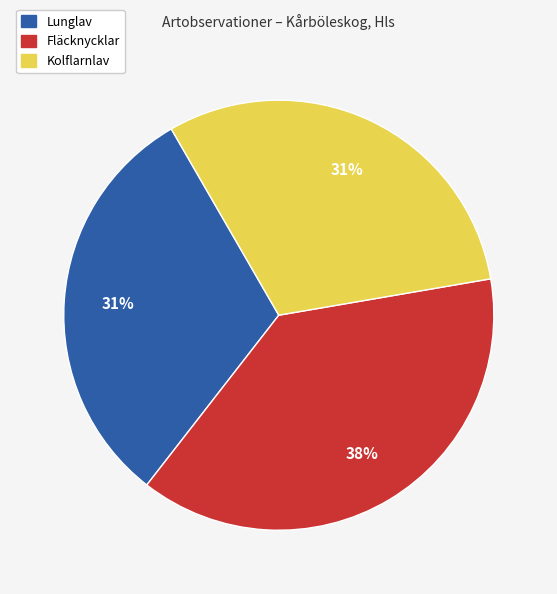

How many segments does this pie chart have?

3